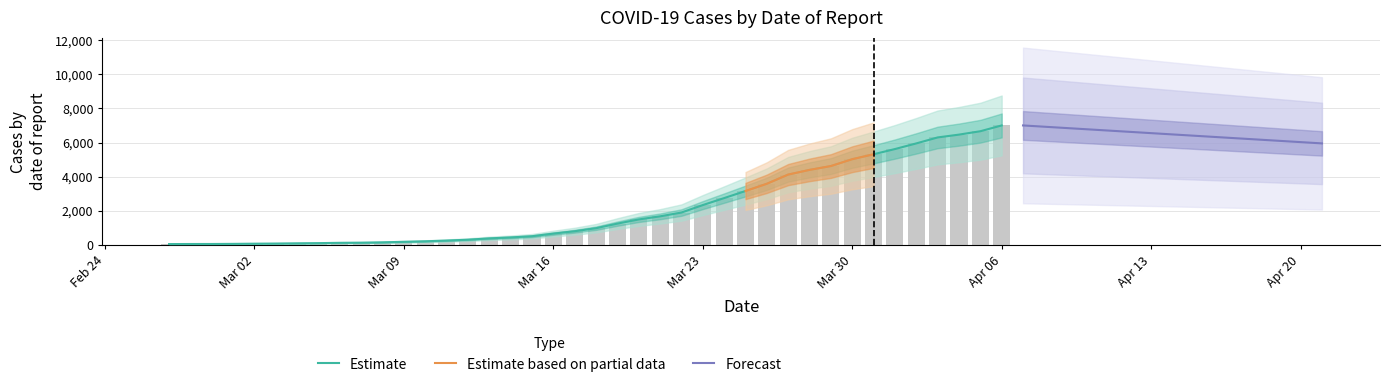

At which category does the chart reach its peak across all series?

Apr 06